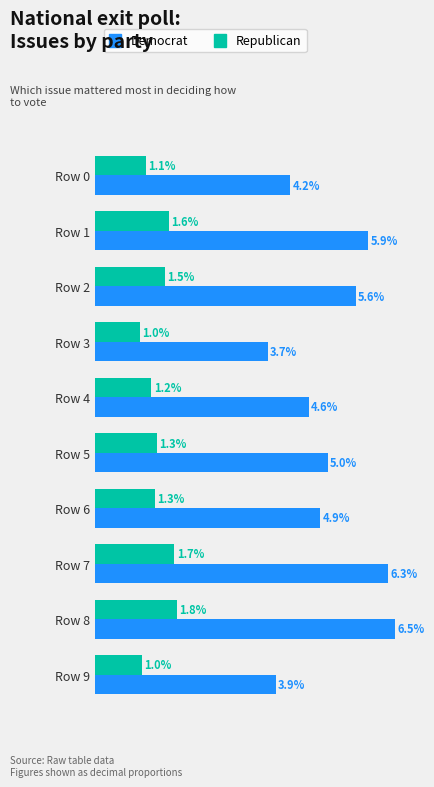

What are all the series names shown in the legend?

Democrat, Republican